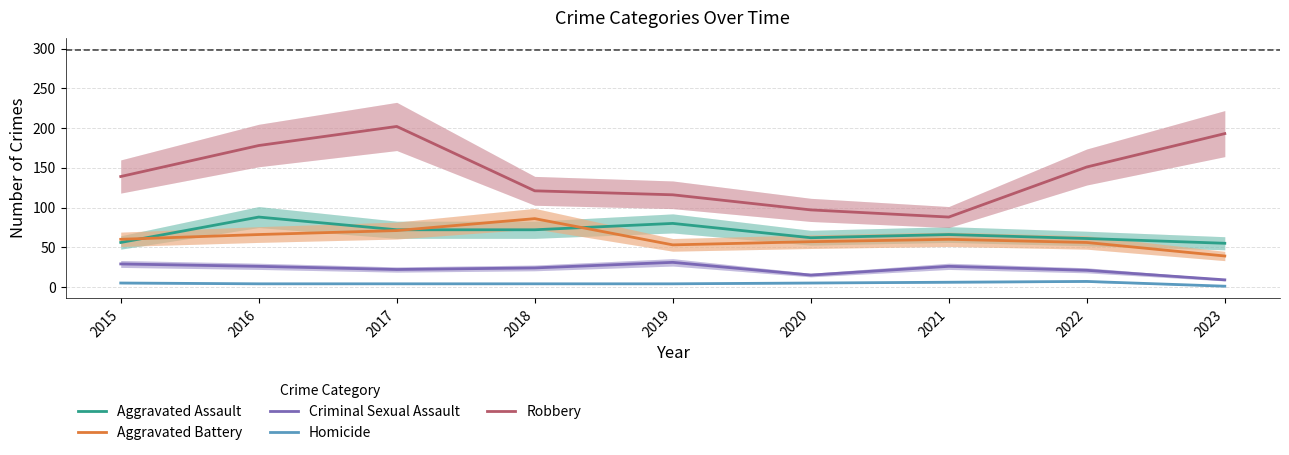

List the labels in order of Homicide value, smallest first.

2023, 2016, 2017, 2018, 2019, 2015, 2020, 2021, 2022